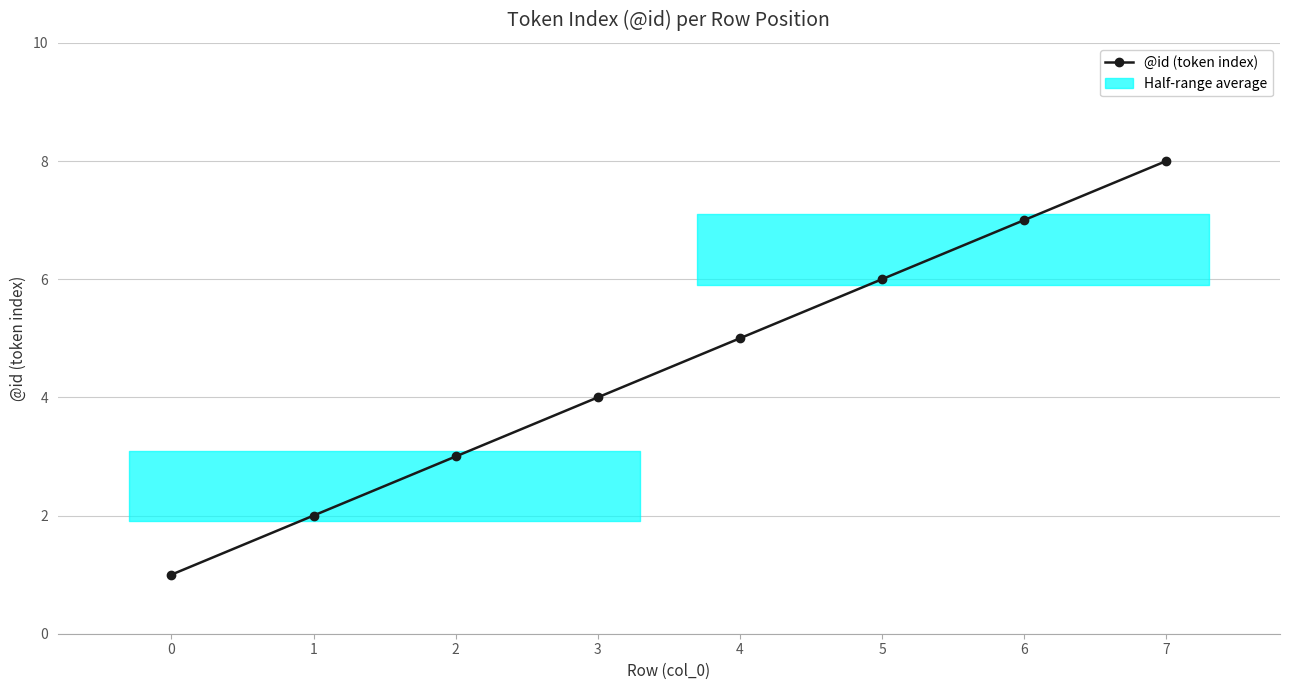

Reading right to left, what are all the values shown in this chart?

7=8	6=7	5=6	4=5	3=4	2=3	1=2	0=1